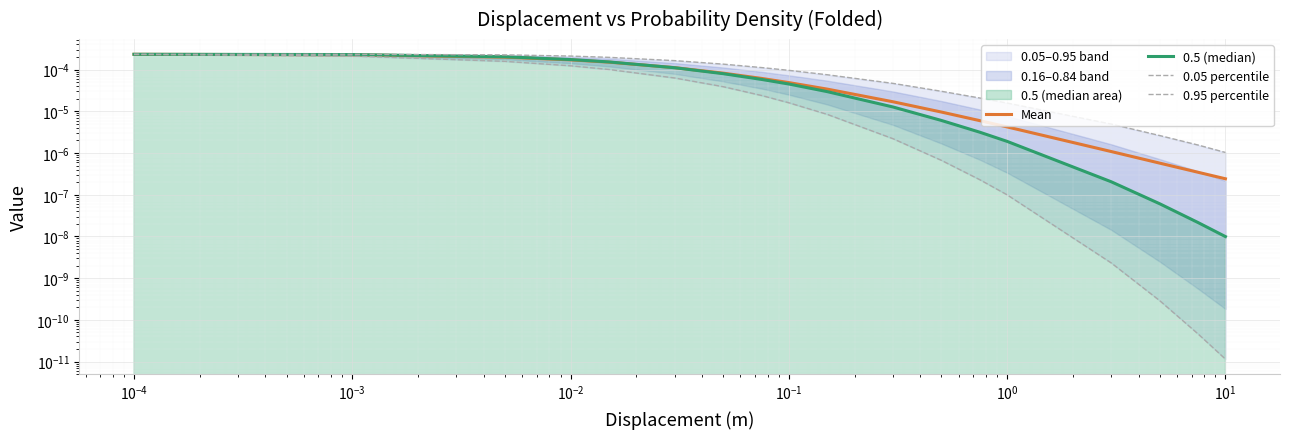

True or false: 0.5 (median) and 0.95 percentile intersect in this chart.

False